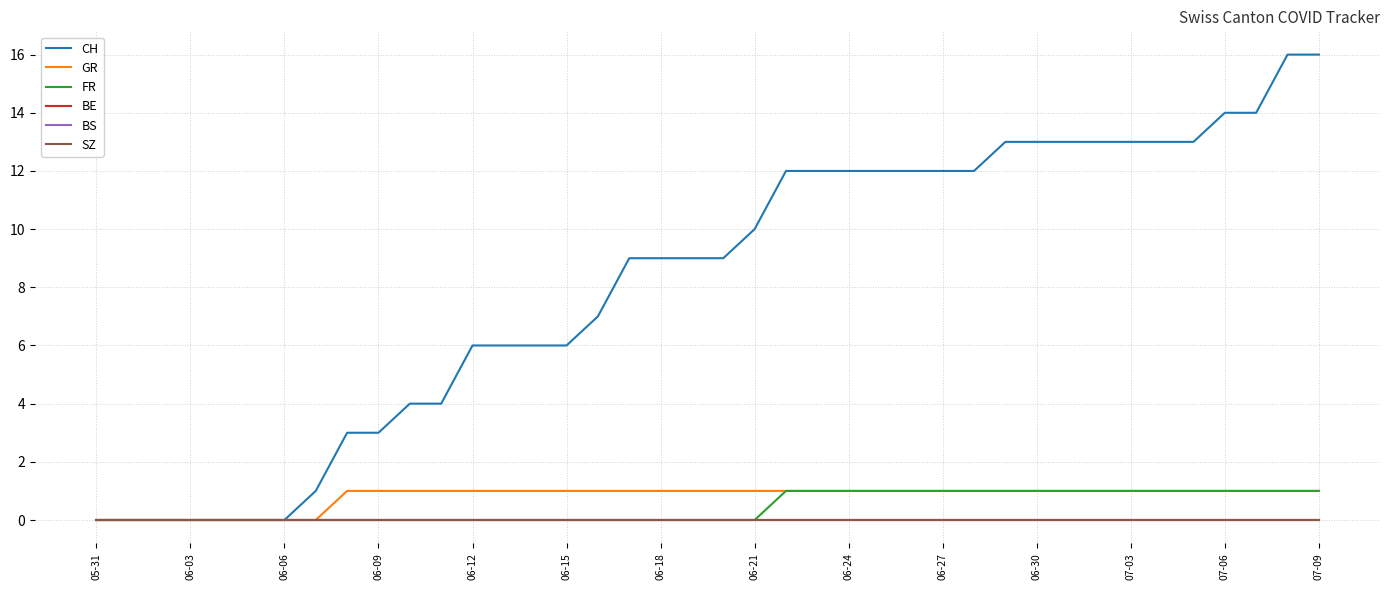

True or false: SZ and FR cross at least once.

False